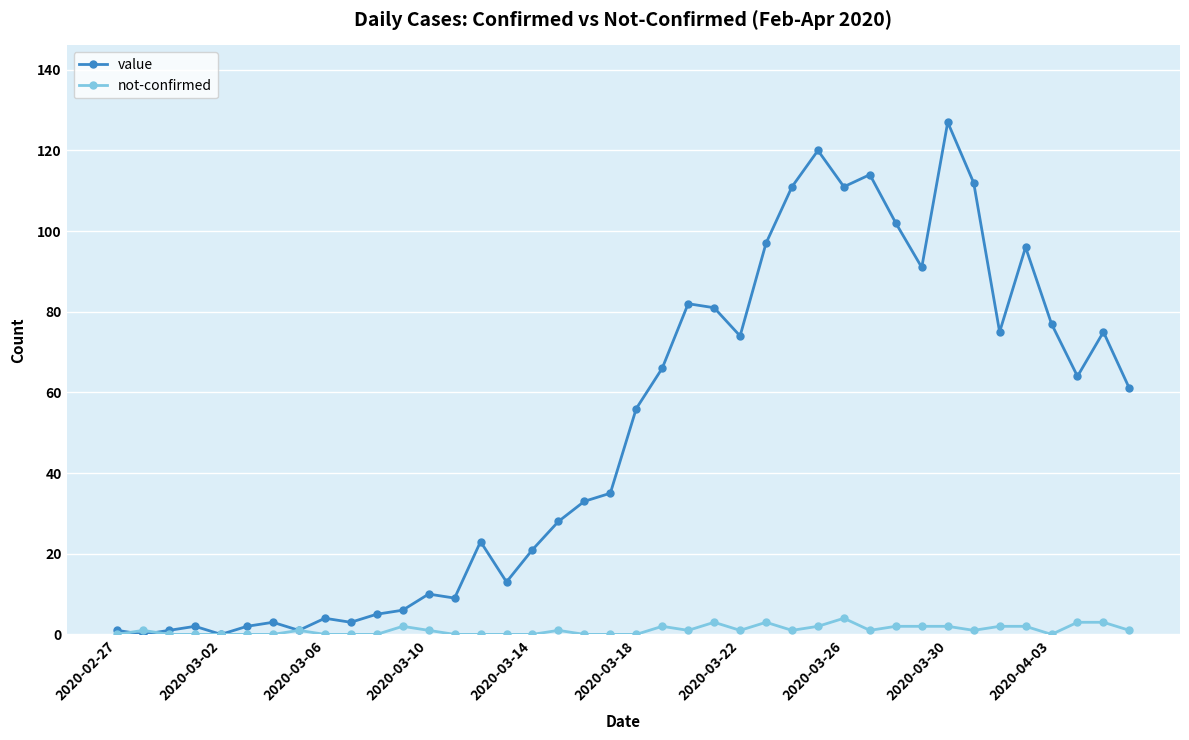

What is the maximum value shown in the chart?

127